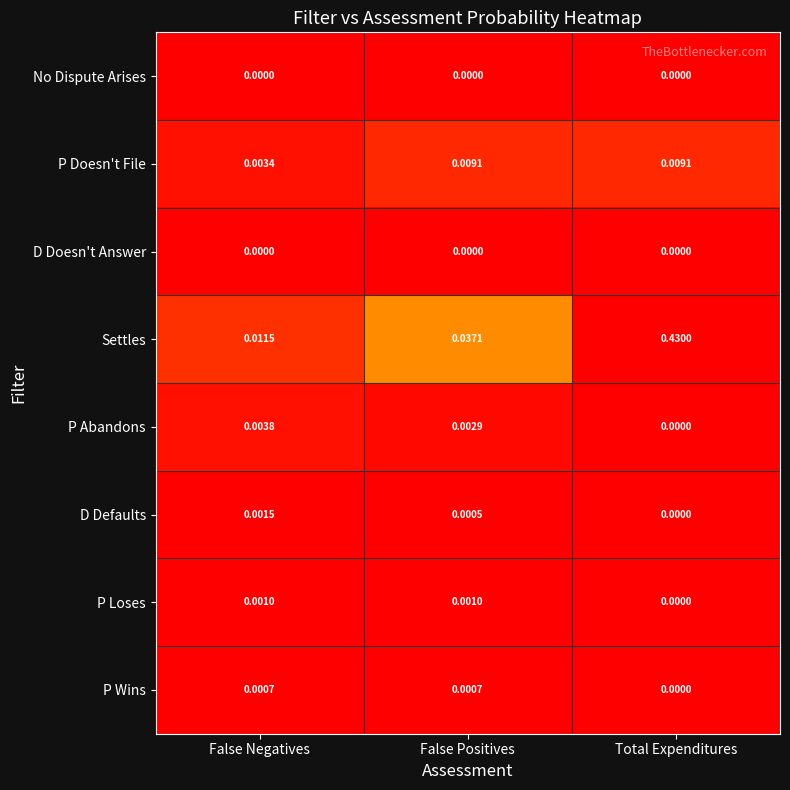

How many categories are shown in the chart?

3